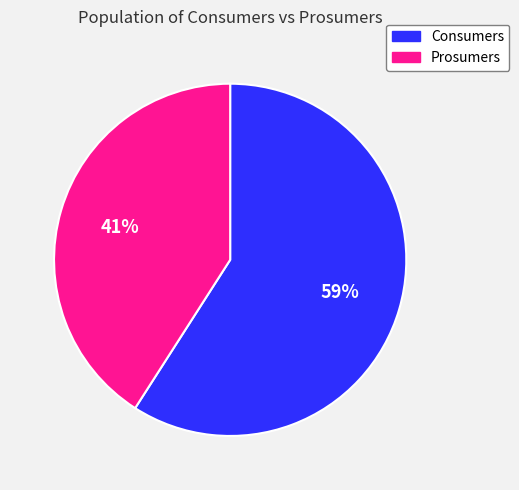

How many slices are in this pie chart?

2